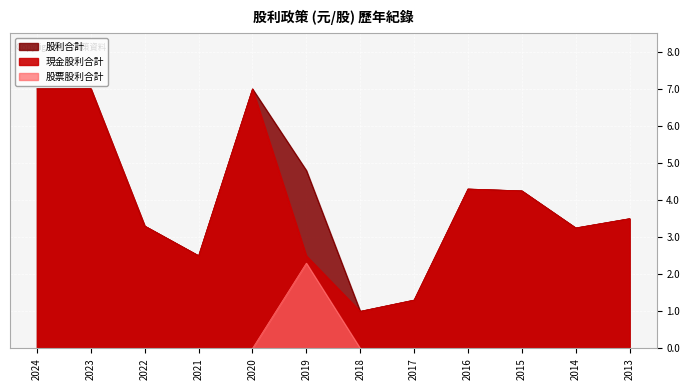

Which series has the widest spread of values?

現金股利合計